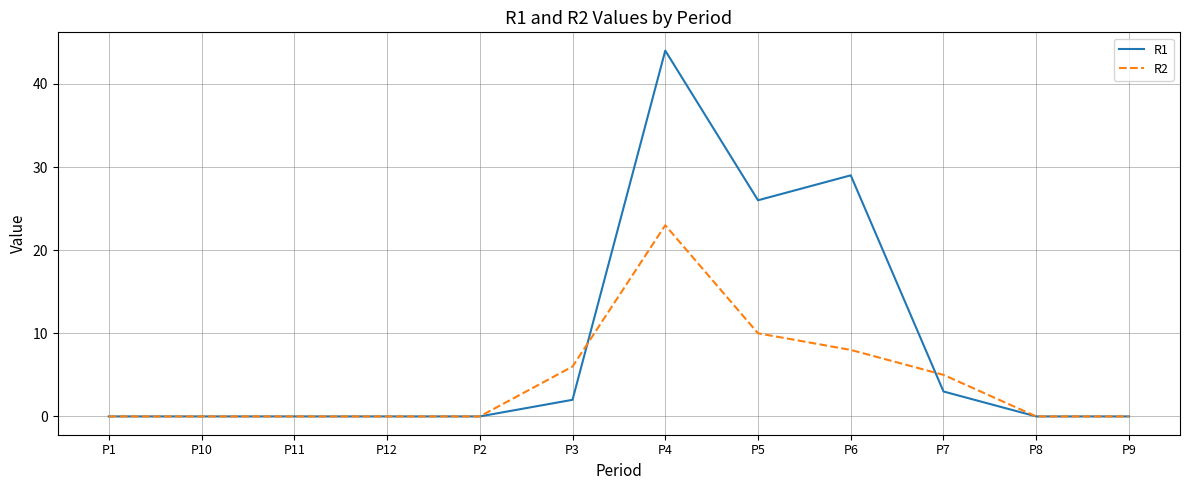

Rank the series by their average value, from highest to lowest.

R1, R2